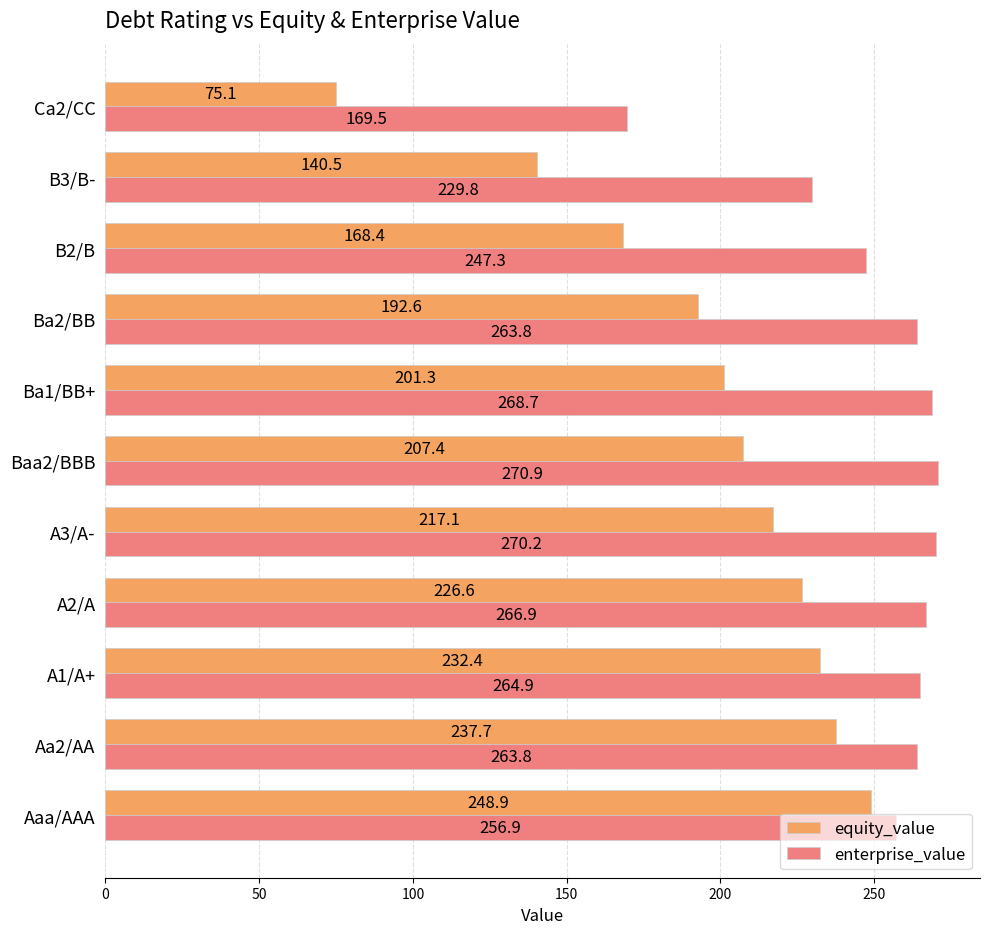

Which series has the largest total across all categories?

enterprise_value